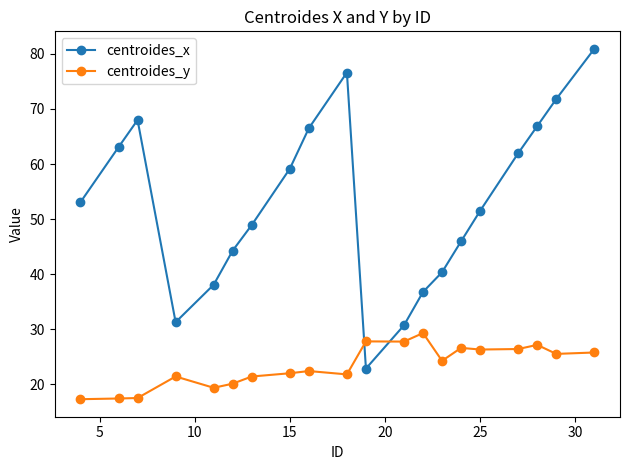

Which series has the largest range (max minus min)?

centroides_x